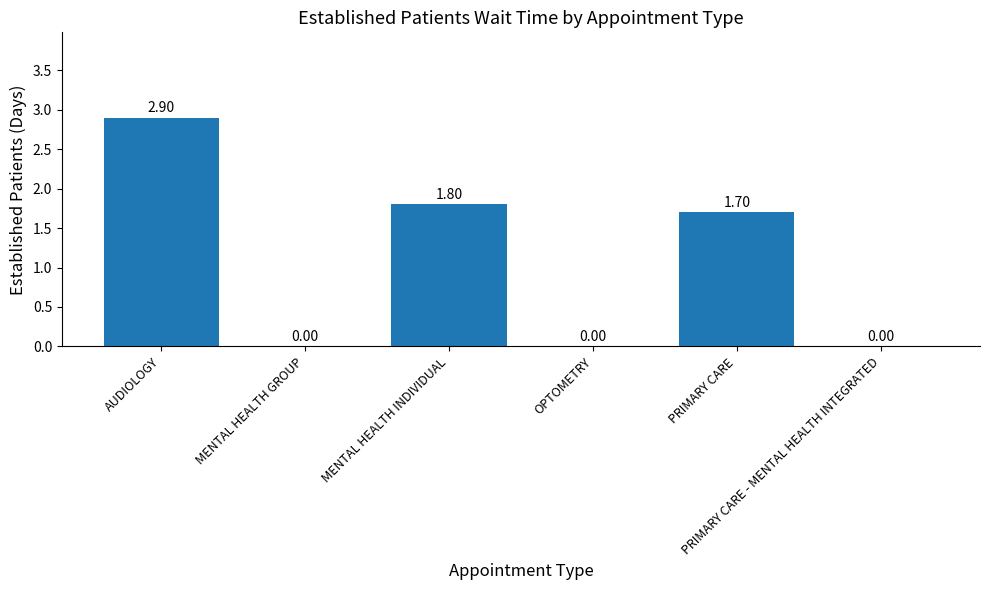

Where does the data first go above 1?

AUDIOLOGY